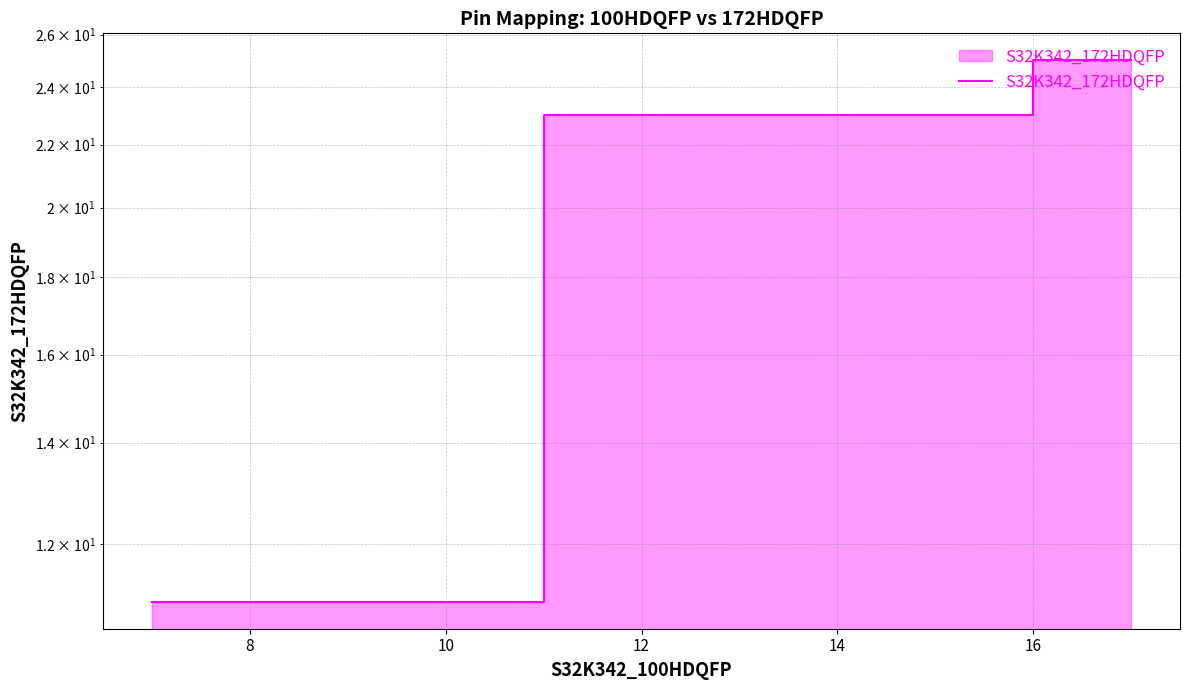

Between 10 and 8, which is larger?

10